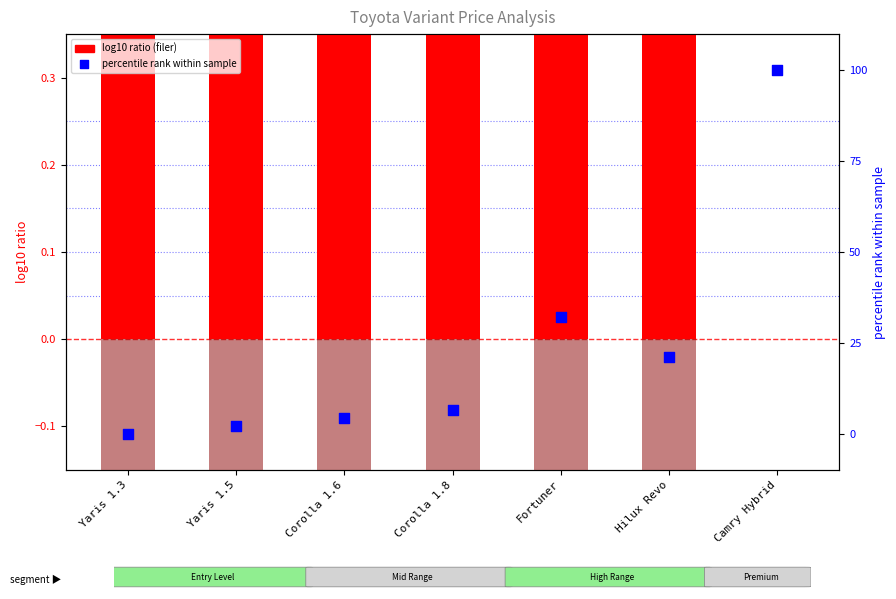

Is the value of Tax Filer ratio (log10) at Corolla 1.6 greater than the value of Price percentile rank at Hilux Revo?

No